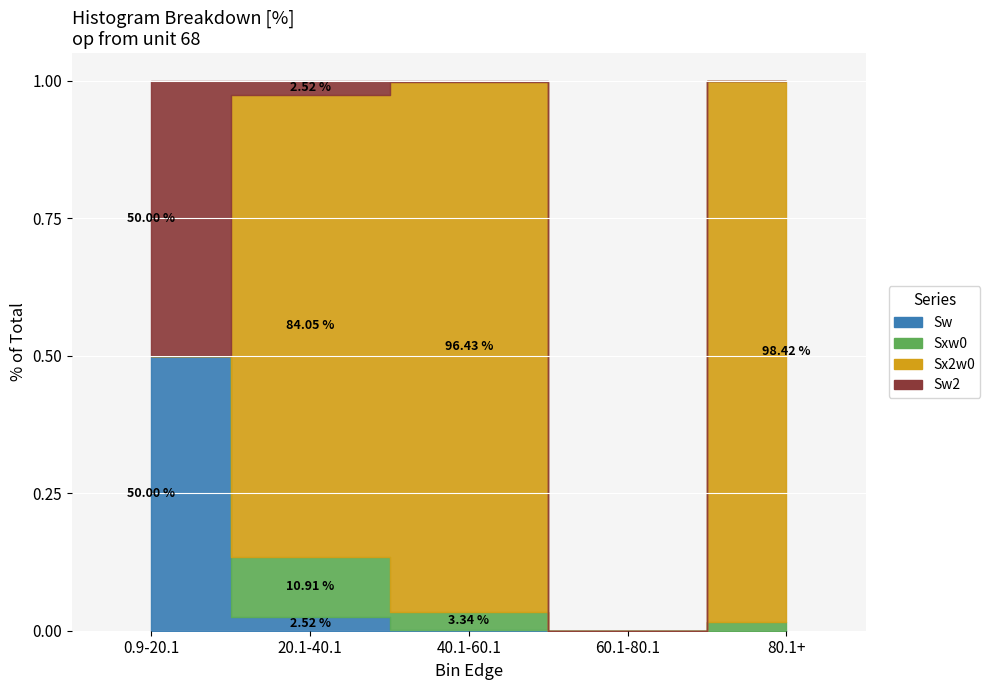

The value of Sw2 at Bin 20.1-40.1 is 334. True or false?

False